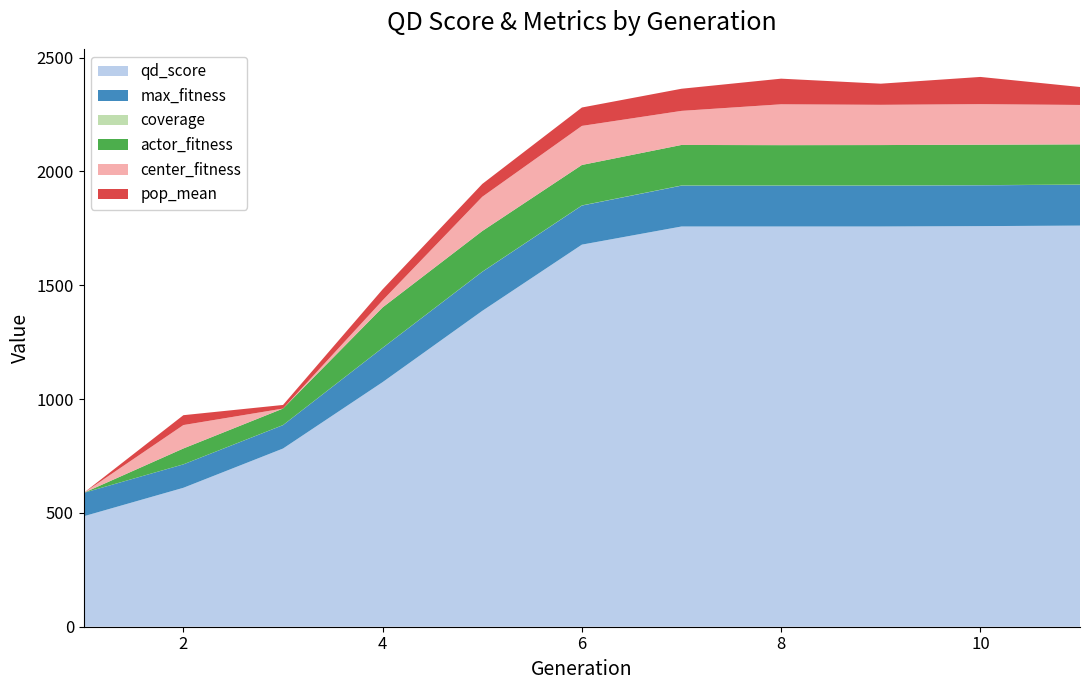

Reading left to right, list all the values displayed in this chart.

qd_score: 1=485.2	2=610.2	3=782.6	4=1074.4	5=1387.2	6=1678.2	7=1757.9	8=1757.9	9=1757.9	10=1759.5	11=1761.7
max_fitness: 1=102.8	2=102.8	3=102.8	4=150.4	5=171.6	6=171.6	7=179.5	8=179.5	9=179.5	10=179.5	11=179.5
coverage: 1=0.2	2=0.3	3=0.4	4=0.5	5=0.6	6=0.7	7=0.7	8=0.7	9=0.7	10=0.7	11=0.7
actor_fitness: 1=-999.0	2=69.6	3=72.4	4=177.3	5=178.5	6=177.6	7=178.0	8=177.0	9=177.5	10=177.4	11=176.6
center_fitness: 1=-999.0	2=102.8	3=-16.3	4=31.1	5=150.4	6=171.6	7=149.6	8=179.5	9=176.7	10=178.1	11=173.2
pop_mean: 1=-999.0	2=43.4	3=15.8	4=48.2	5=56.4	6=80.8	7=97.2	8=112.6	9=92.8	10=119.5	11=78.9